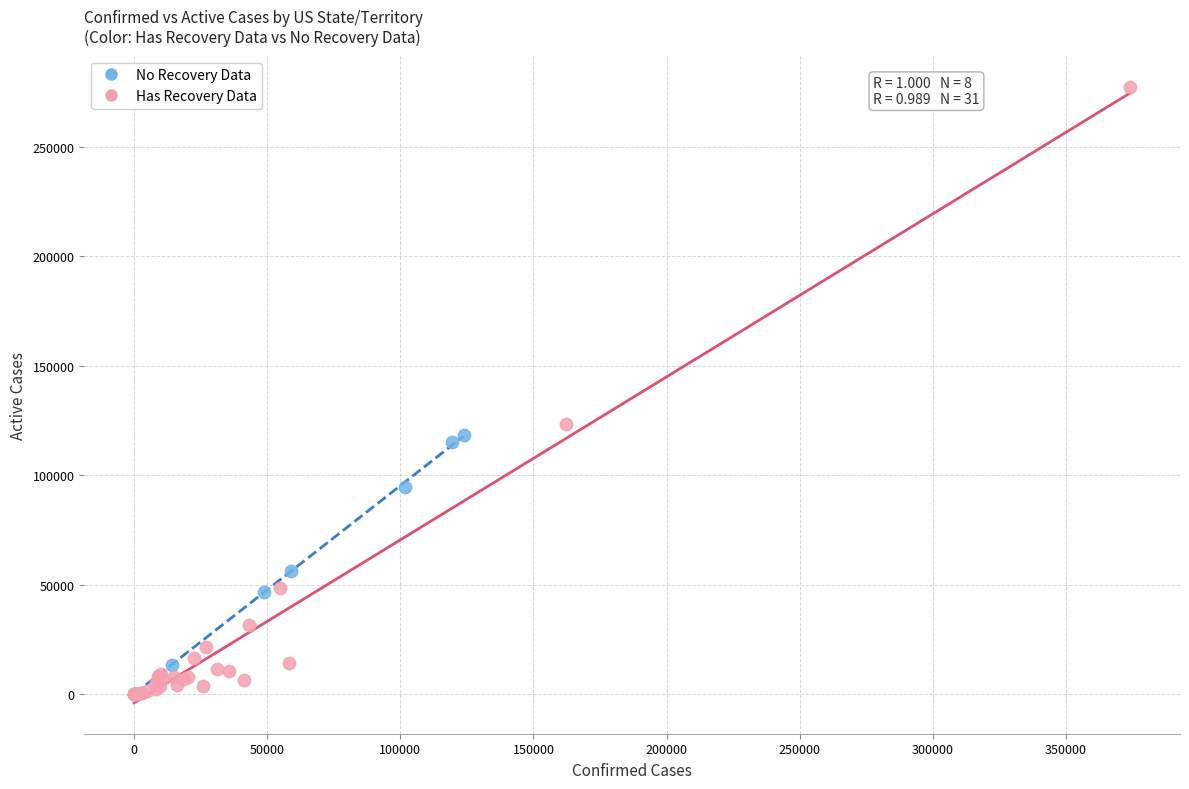

Which series reaches the maximum Y coordinate?

Has Recovery Data